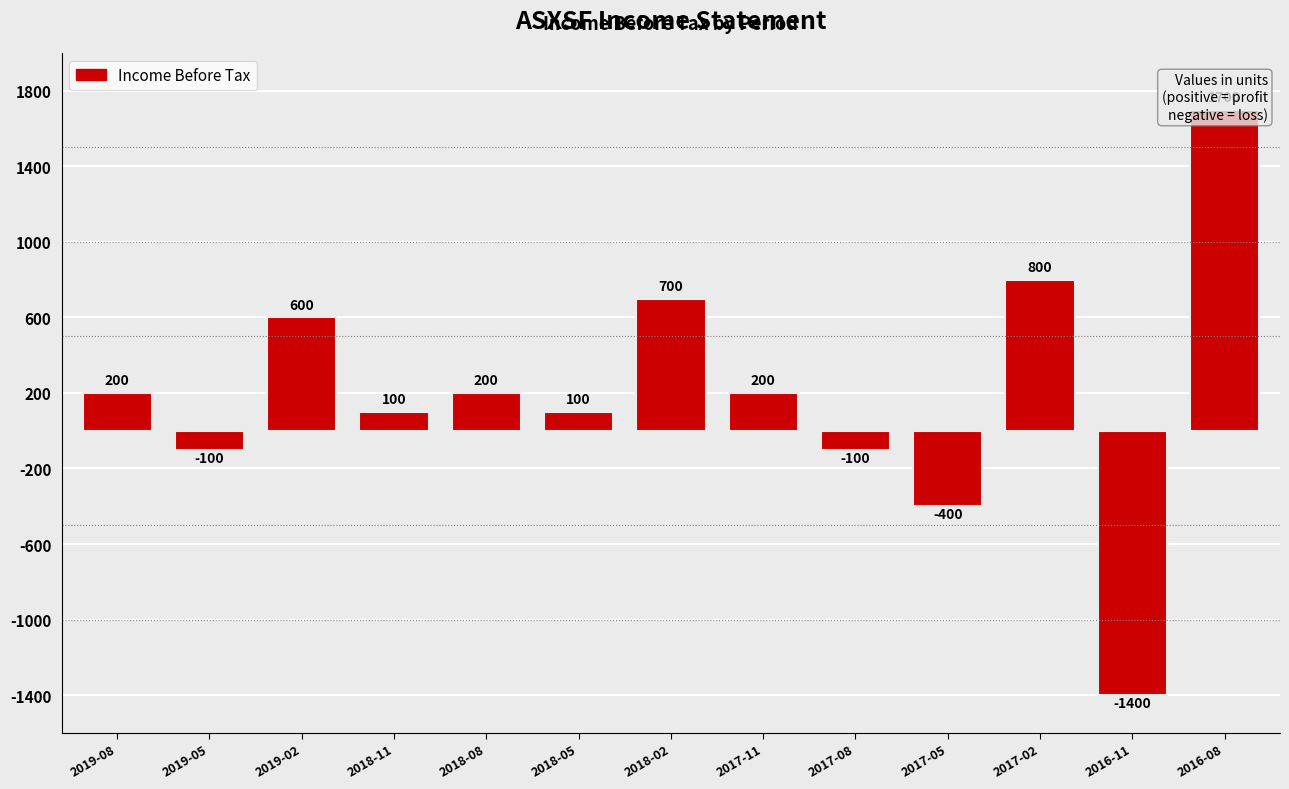

Rank the categories by value from lowest to highest.

2016-11, 2017-05, 2019-05, 2017-08, 2018-11, 2018-05, 2019-08, 2018-08, 2017-11, 2019-02, 2018-02, 2017-02, 2016-08